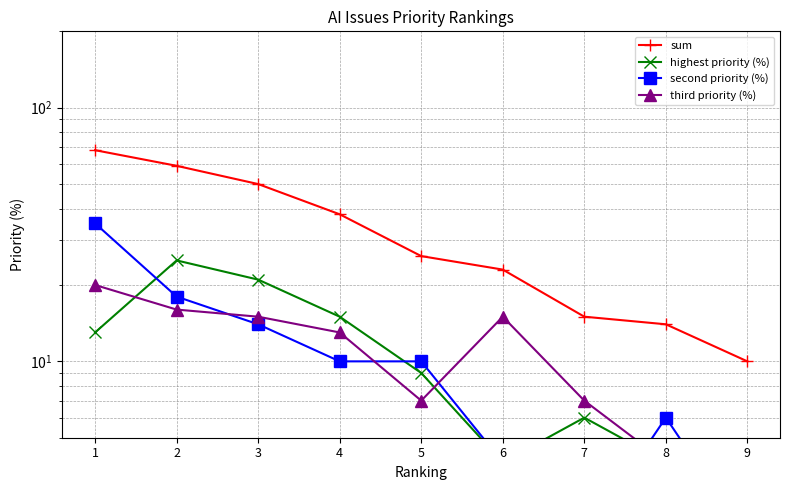

Reading left to right, transcribe all the data shown in this chart.

sum: 68	59	50	38	26	23	15	14	10
highest priority (%): 13	25	21	15	9	4	6	4	4
second priority (%): 35	18	14	10	10	4	2	6	2
third priority (%): 20	16	15	13	7	15	7	4	4